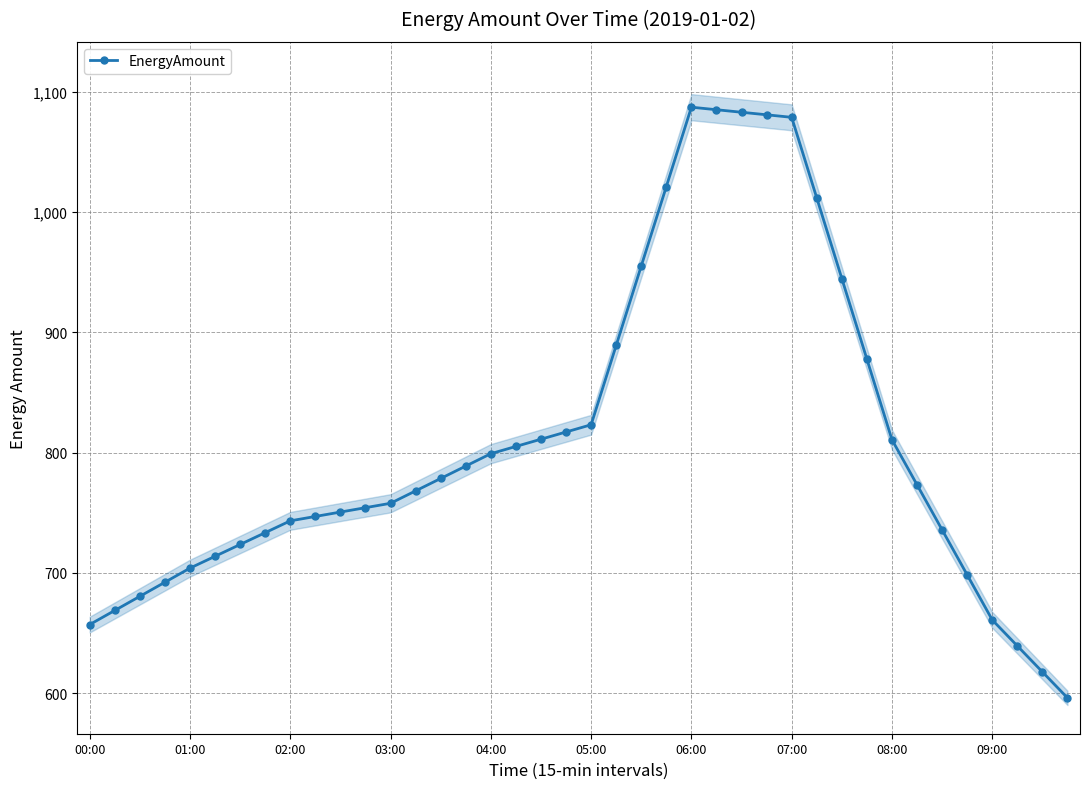

Which category has the lowest value across all series?

39